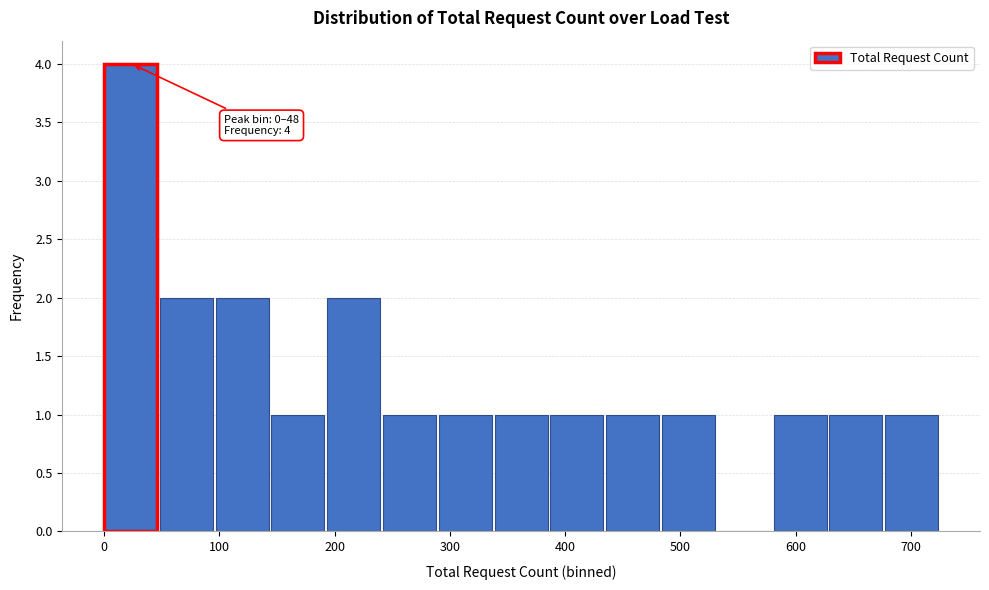

Which range on the x-axis has the tallest bar?

0 to 50